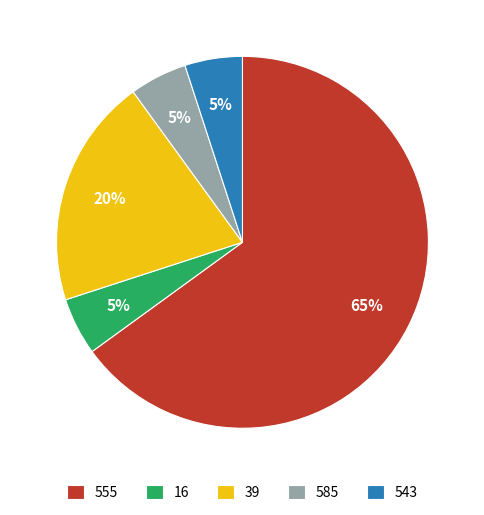

How many slices are in this pie chart?

5